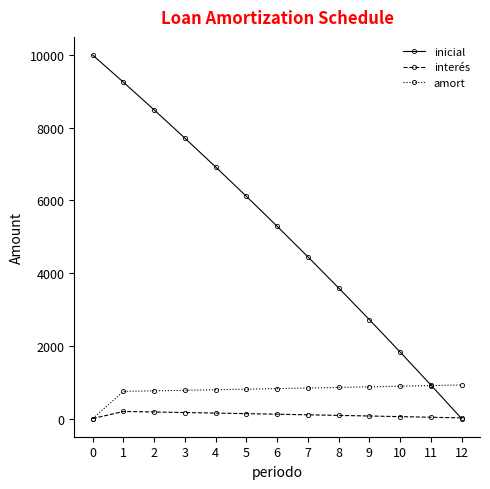

What is the difference between the maximum and second lowest values in the inicial series?

9075.3